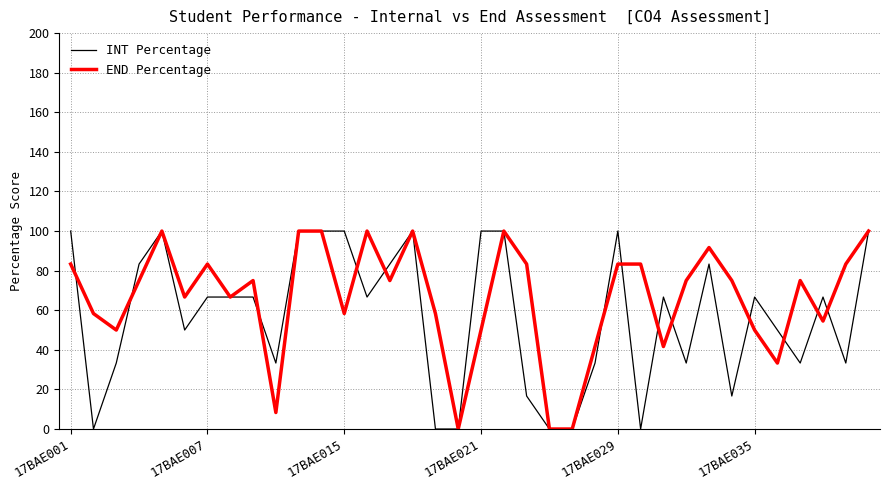

What are all the series names shown in the legend?

INT Percentage, END Percentage